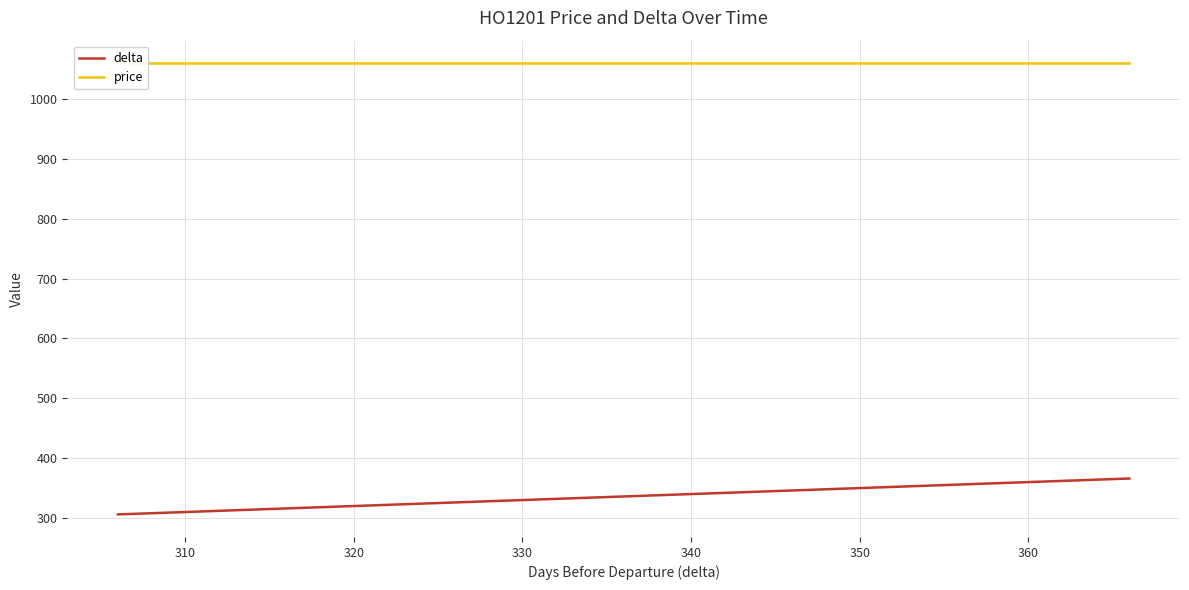

At how many categories does at least one series exceed 427?

20